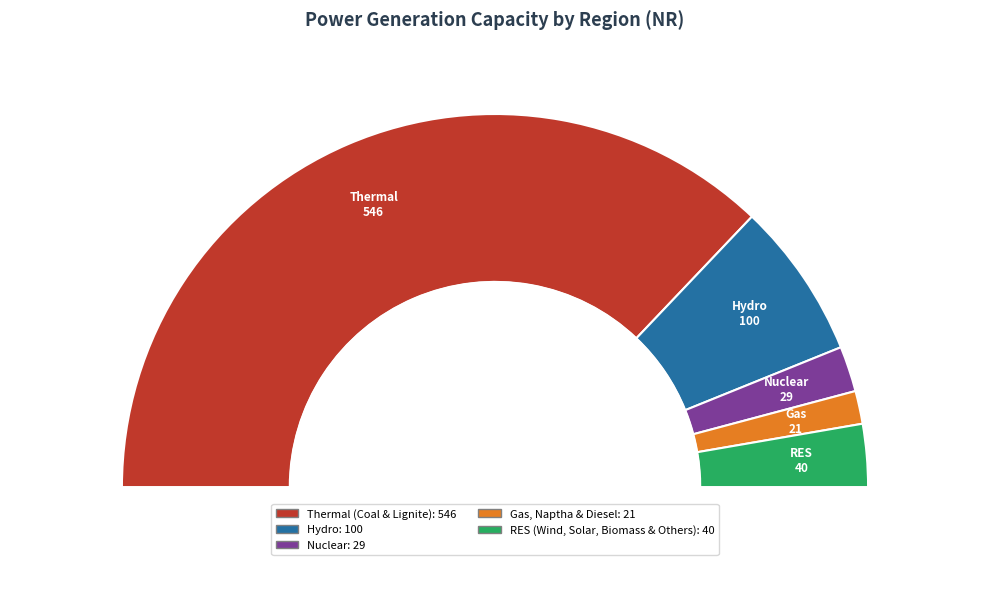

To the nearest percent, what portion does Gas, Naptha & Diesel represent?

3%